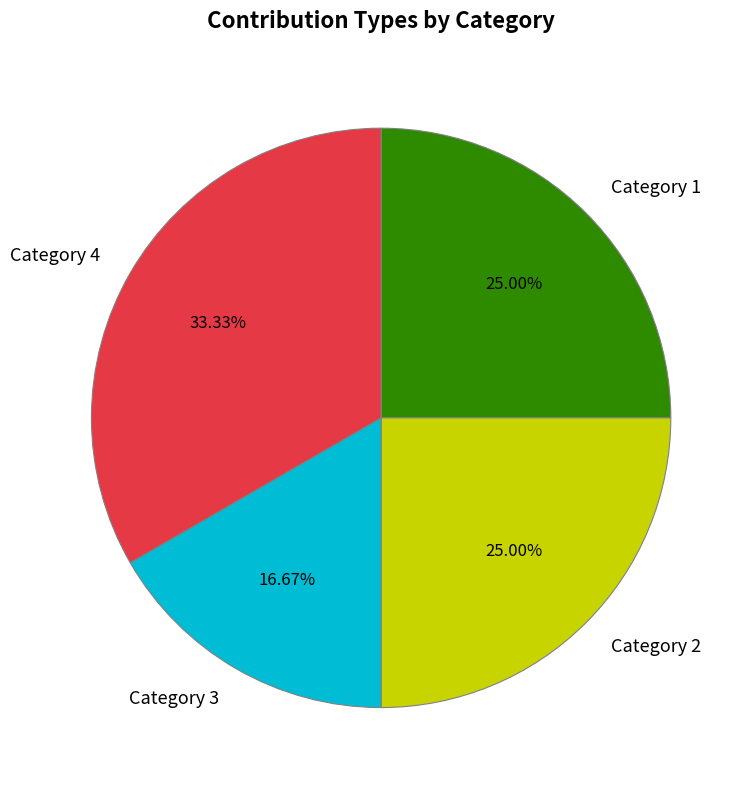

To the nearest percent, what is the average slice percentage?

25%